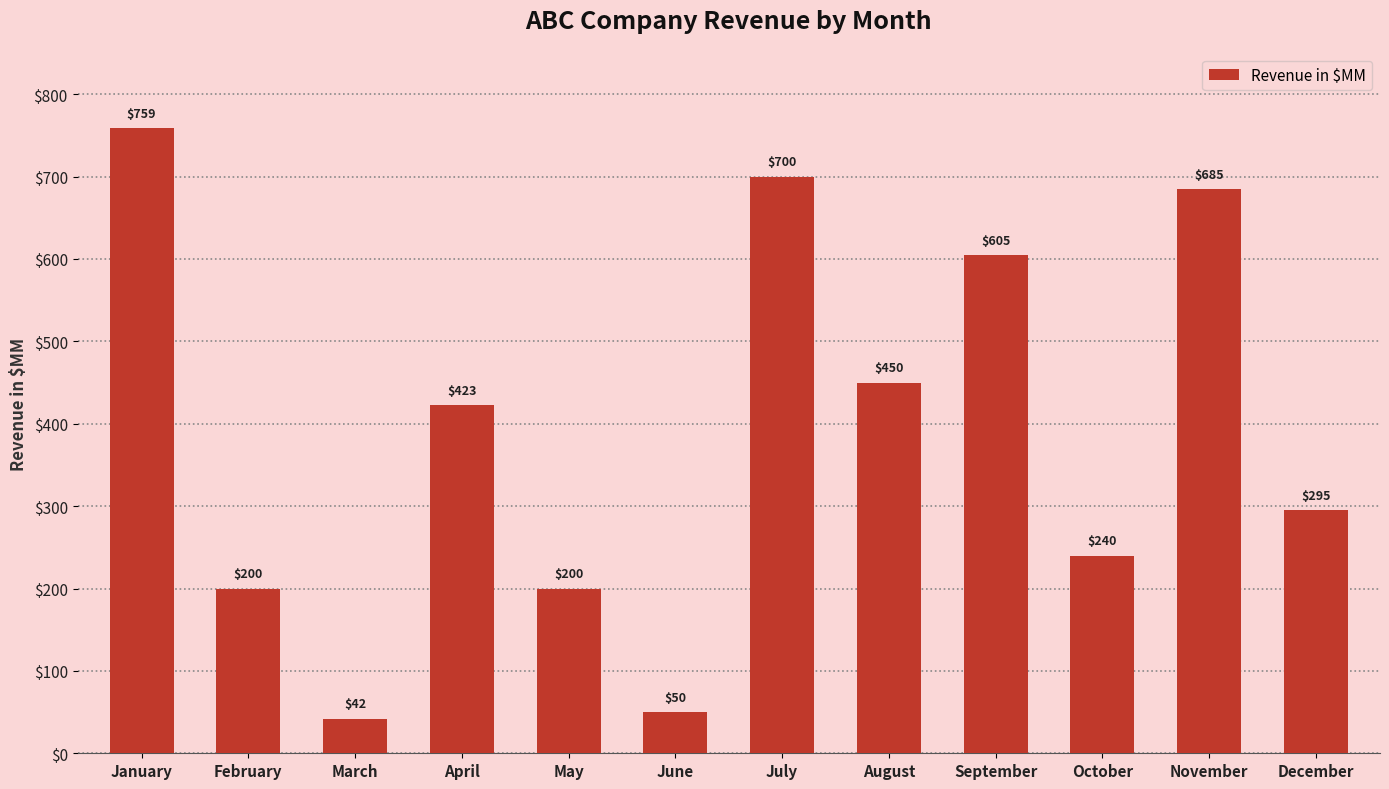

Which has a higher value, March or October?

October